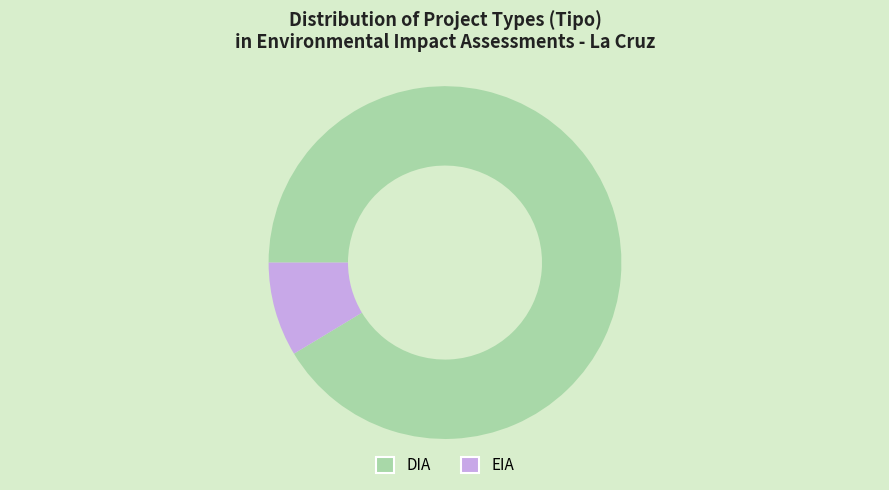

Is the sum of EIA and DIA greater than half?

Yes